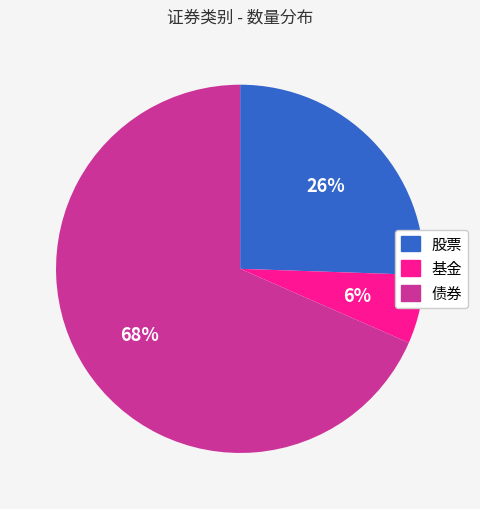

Which category accounts for the majority?

债券